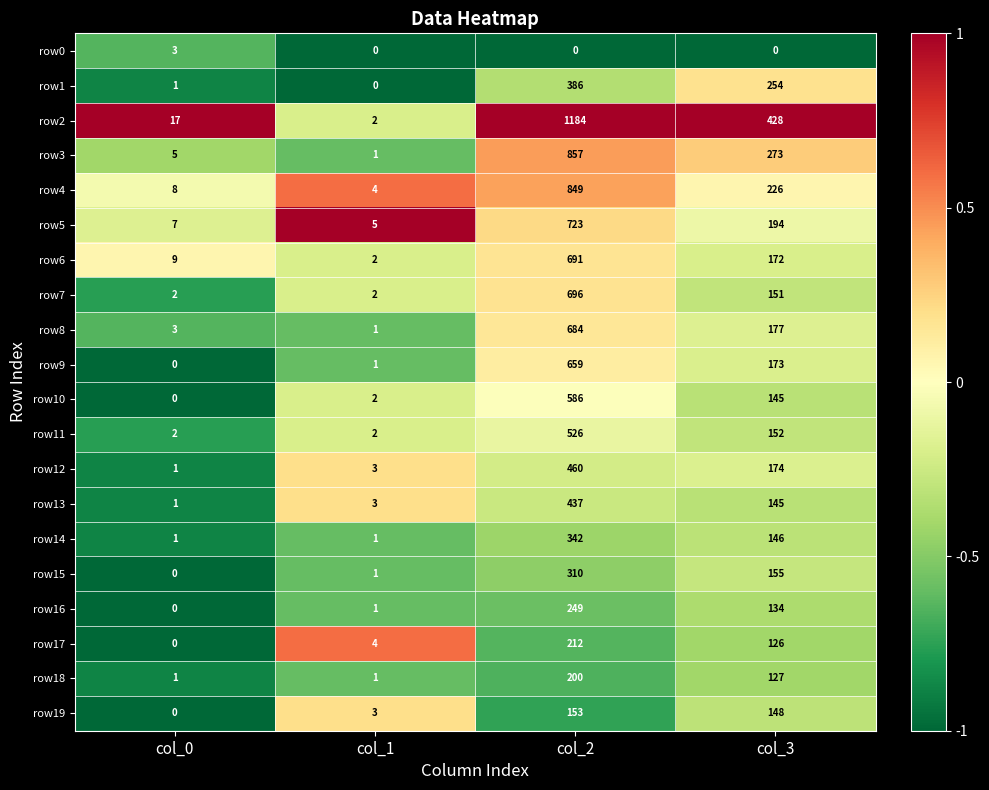

List the series in order of their peak value, lowest first.

row0, row19, row18, row17, row16, row15, row14, row1, row13, row12, row11, row10, row9, row8, row6, row7, row5, row4, row3, row2